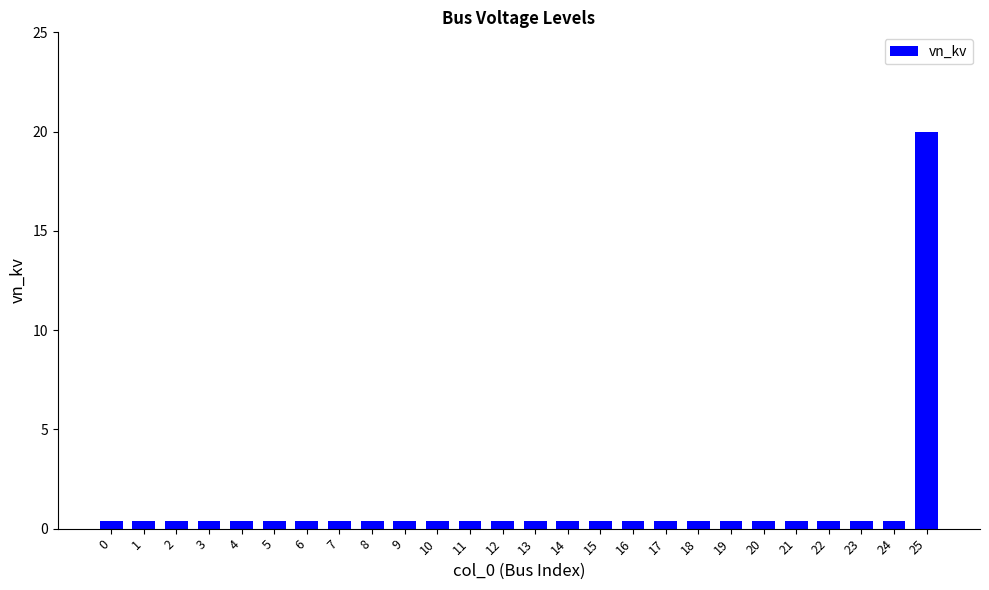

True or false: the data shows 0.4 at 2.

True